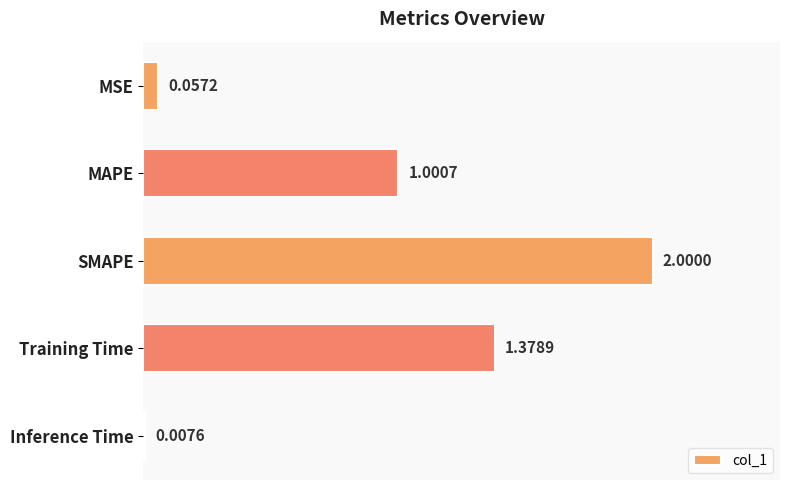

How many values are below 1?

2